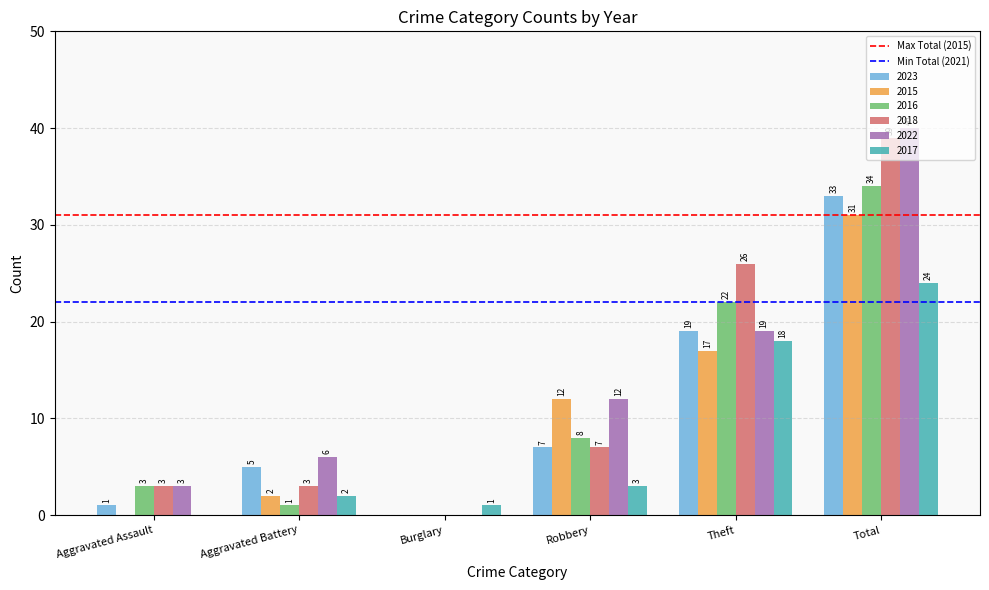

How many distinct data groups are displayed?

6